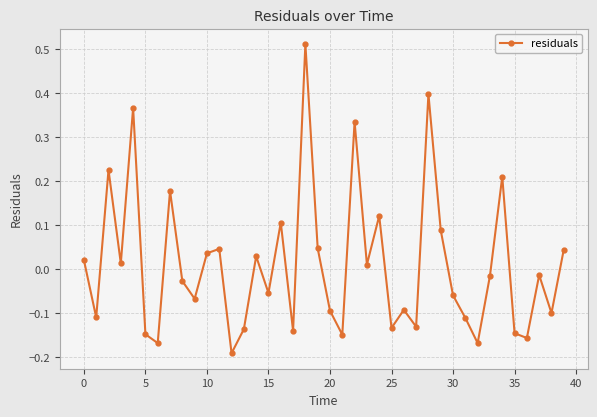

What is the difference between the second highest and minimum values?

0.6